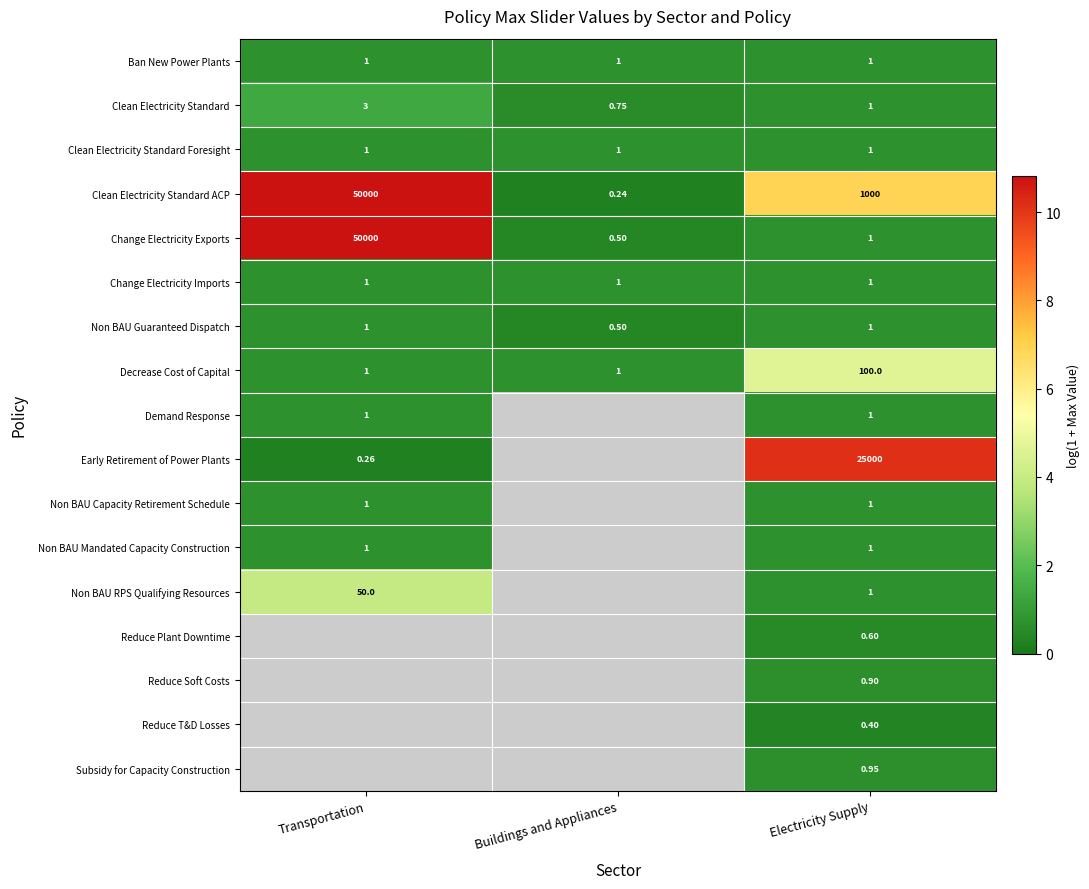

At which label does Clean Electricity Standard ACP reach its peak?

Transportation